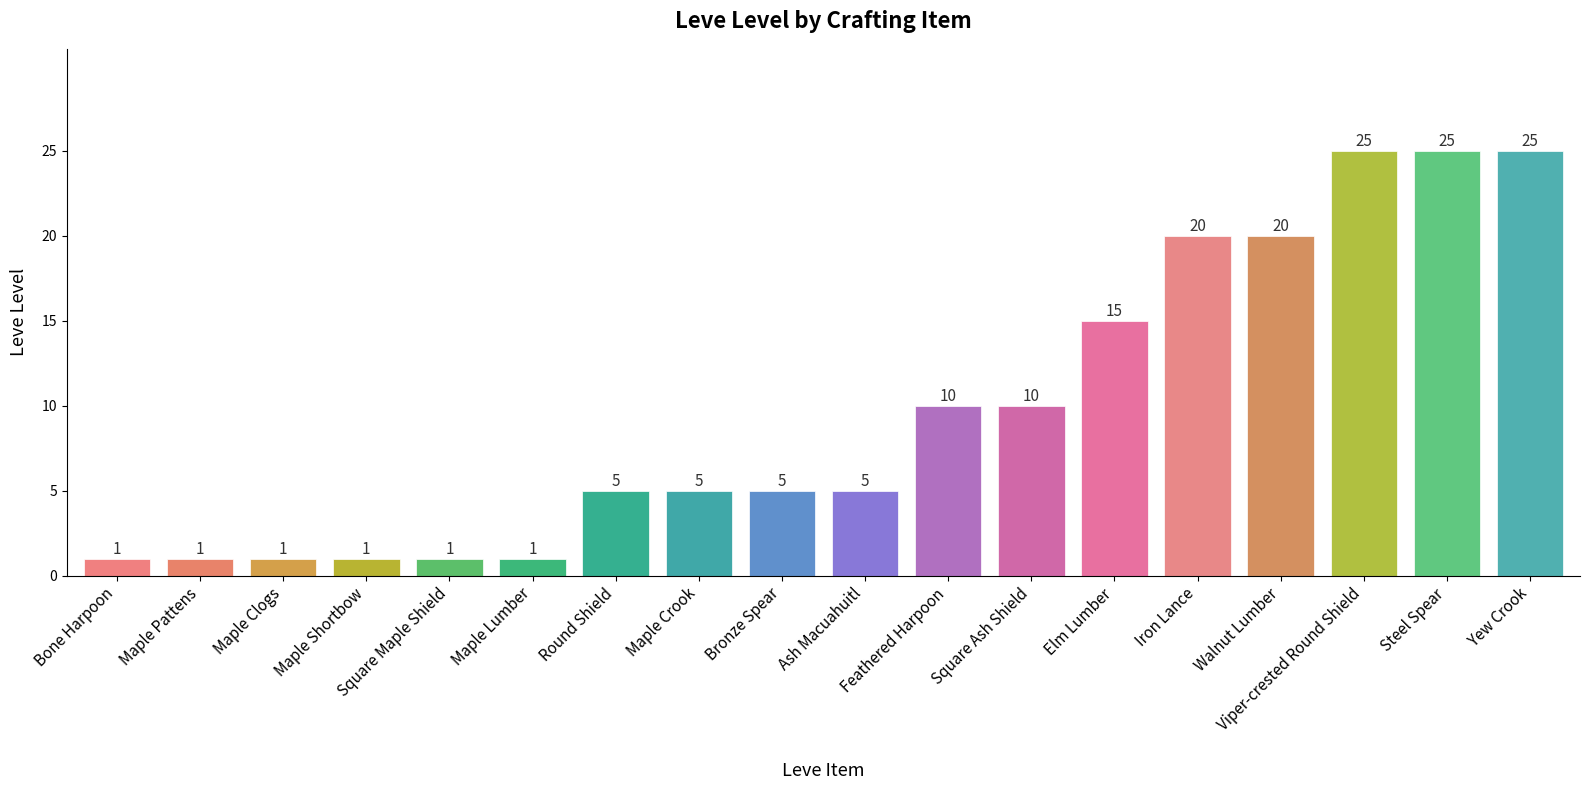

What is the change in value from Maple Lumber to Elm Lumber?

+14